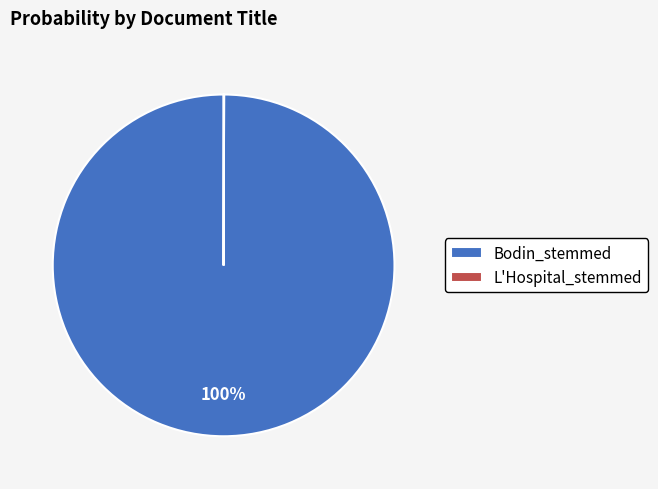

Which category has the biggest portion of the pie?

Bodin_stemmed